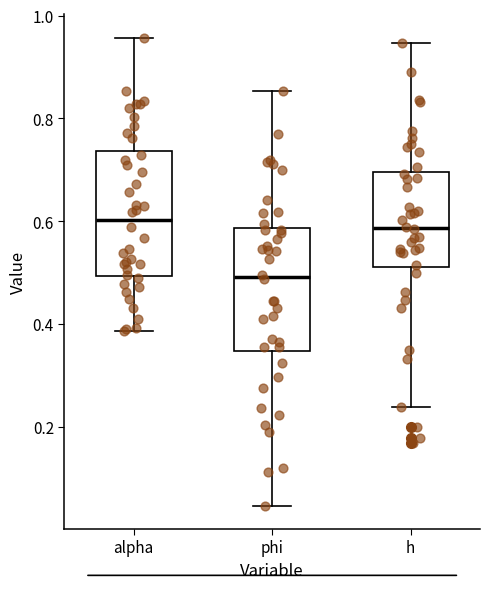

Where does the lower whisker of the box for h end on the y-axis? The values are not printed on the chart, so give them approximately, as read against the axis.

0.24